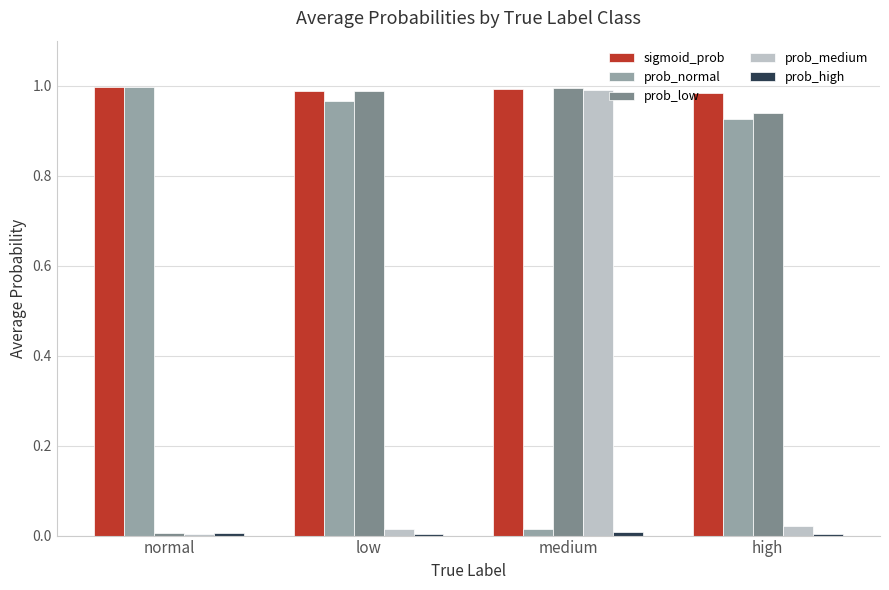

What is the average value of the prob_normal series?

0.7